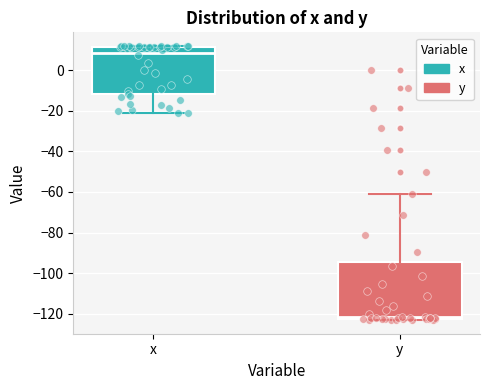

Which box's median line is the highest?

x